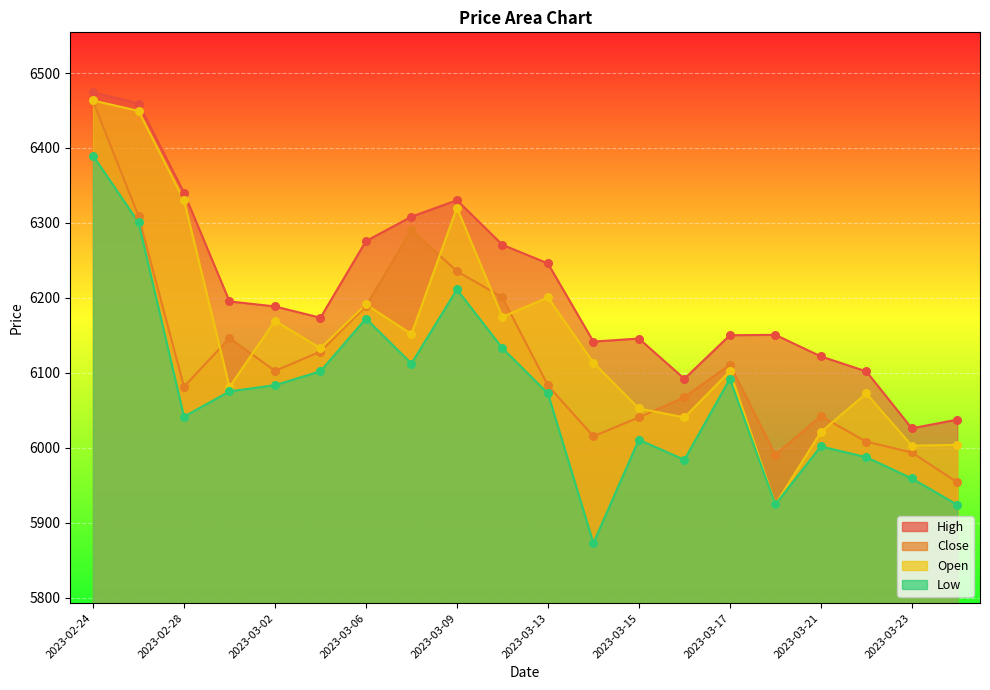

Is the value of Low at 2023-03-03 greater than the value of Open at 2023-03-09?

No